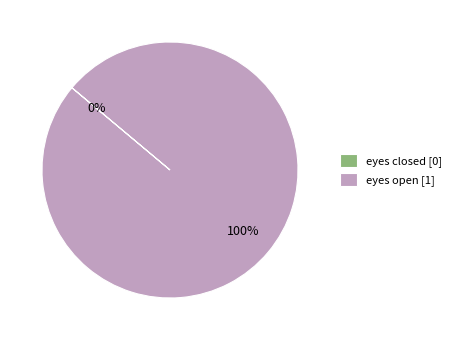

Is there a majority slice in this chart?

Yes